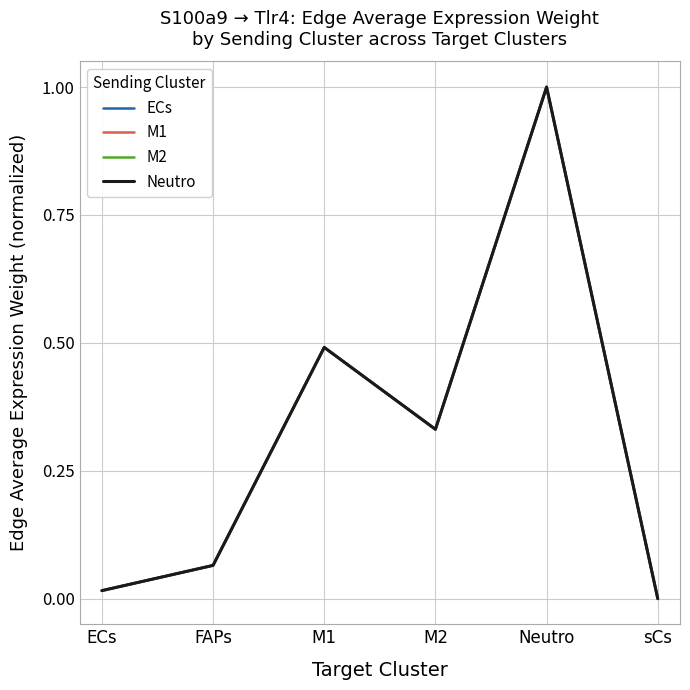

What position from the left is M1?

3